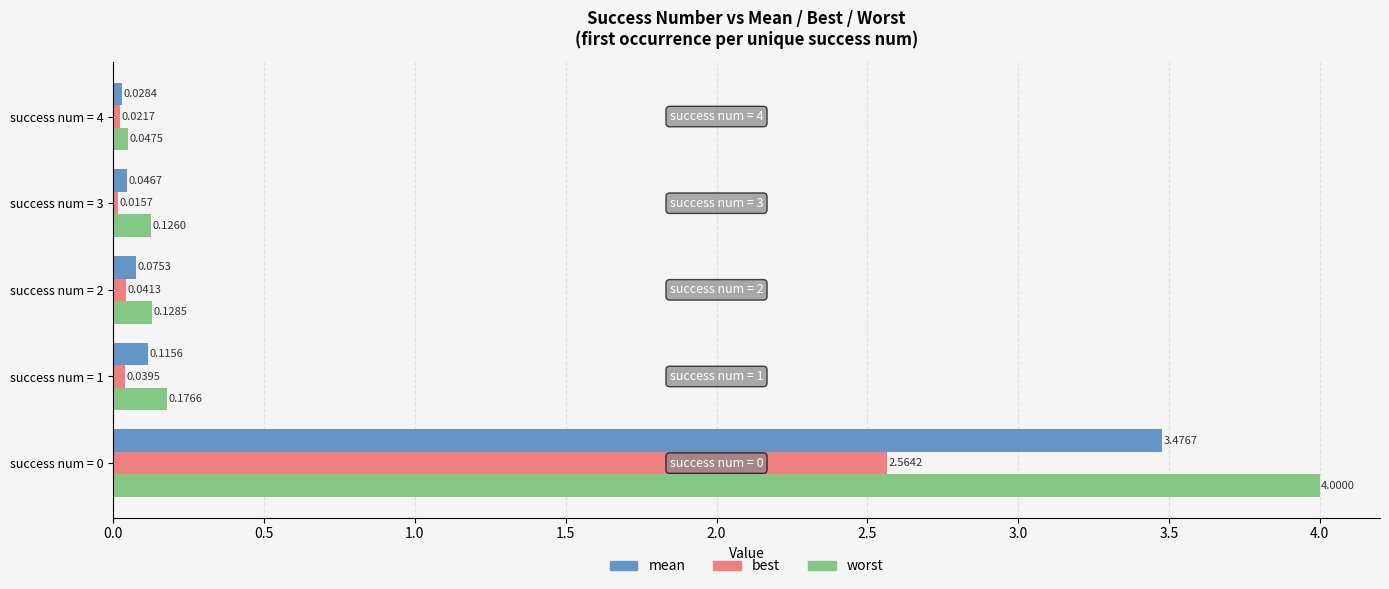

List the series in order of their overall mean, highest first.

worst, mean, best